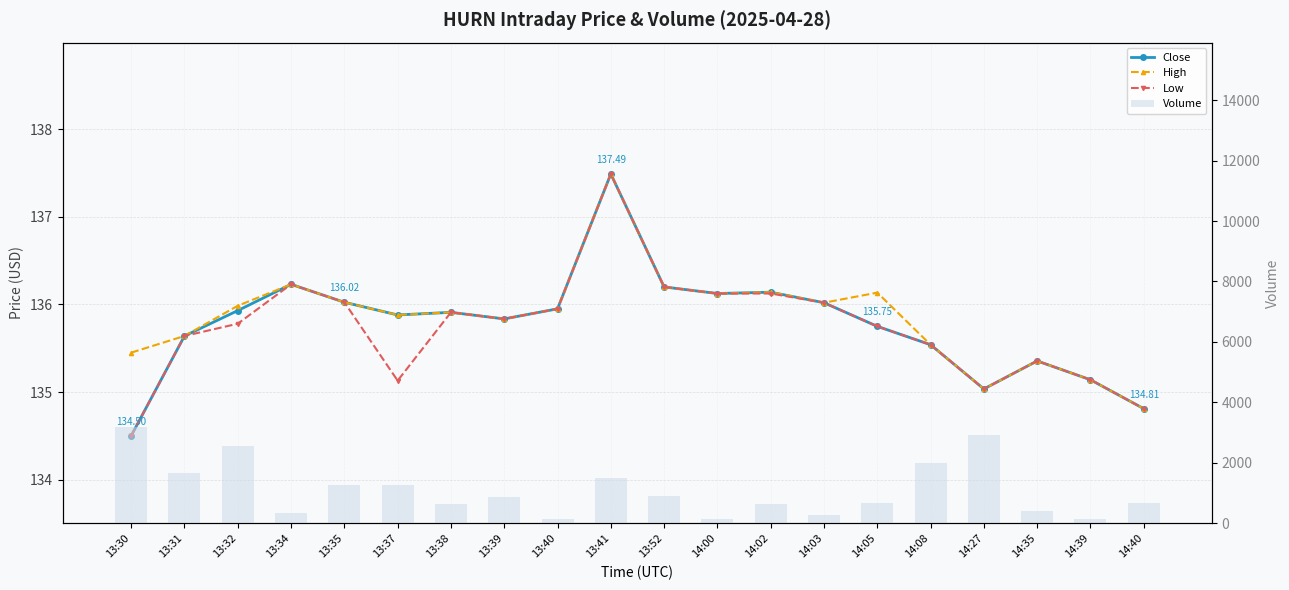

What is the difference between the highest and lowest values at 13:38?

508.1